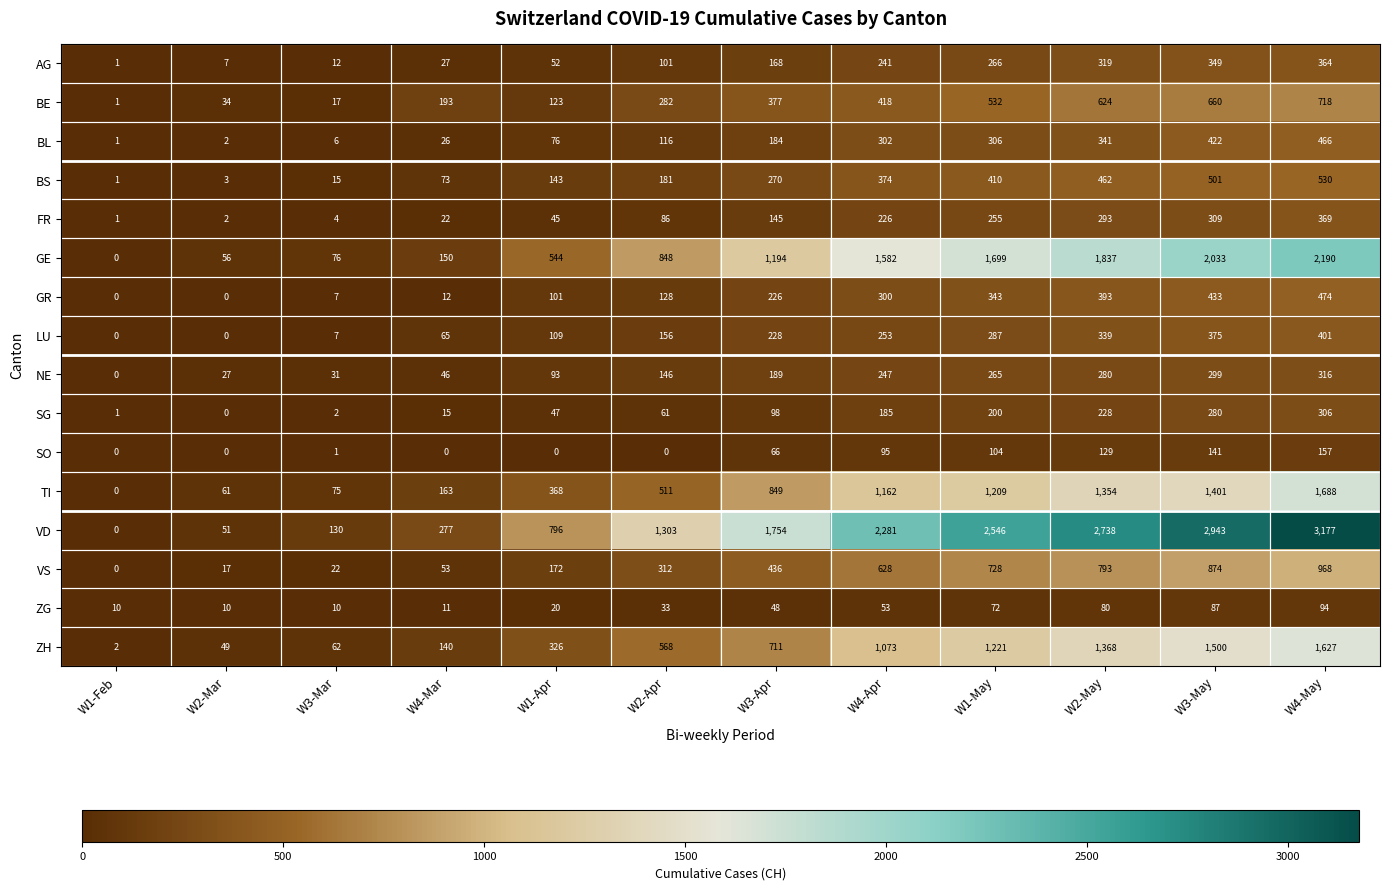

How many distinct data groups are displayed?

16